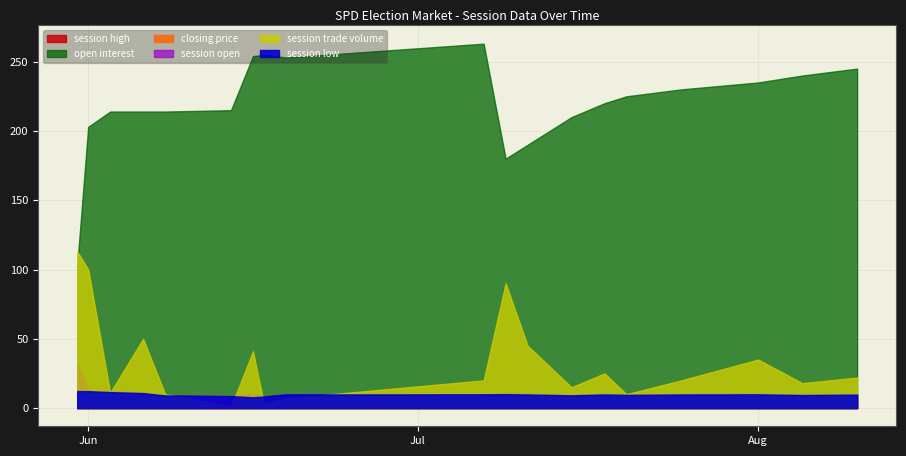

Which series has the largest range (max minus min)?

open interest